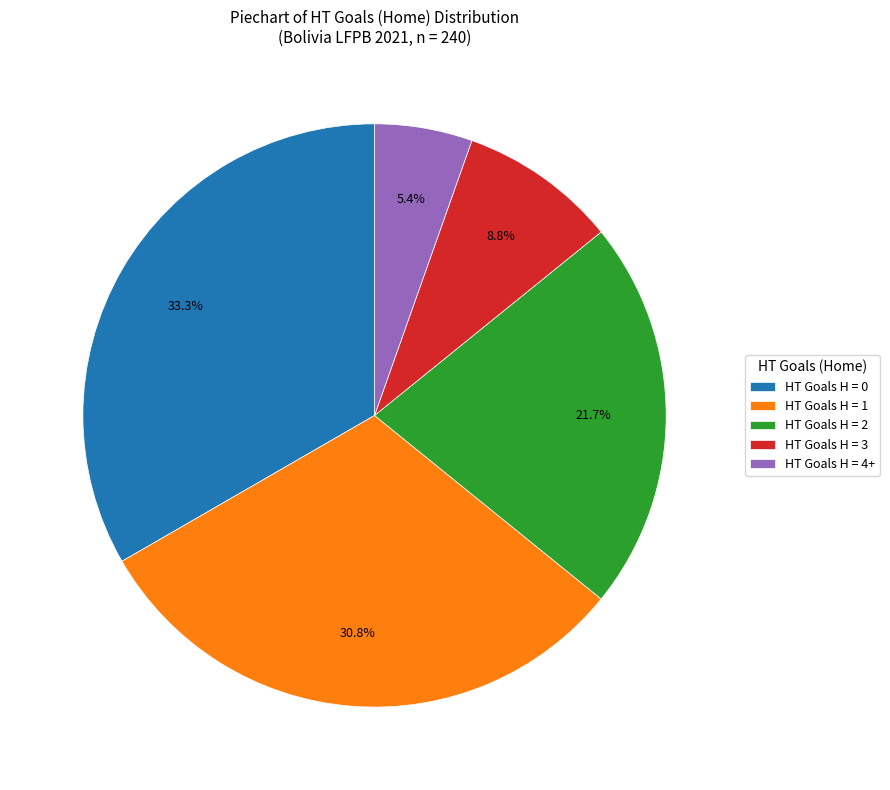

Which has a higher value, HT Goals H = 3 or HT Goals H = 1?

HT Goals H = 1